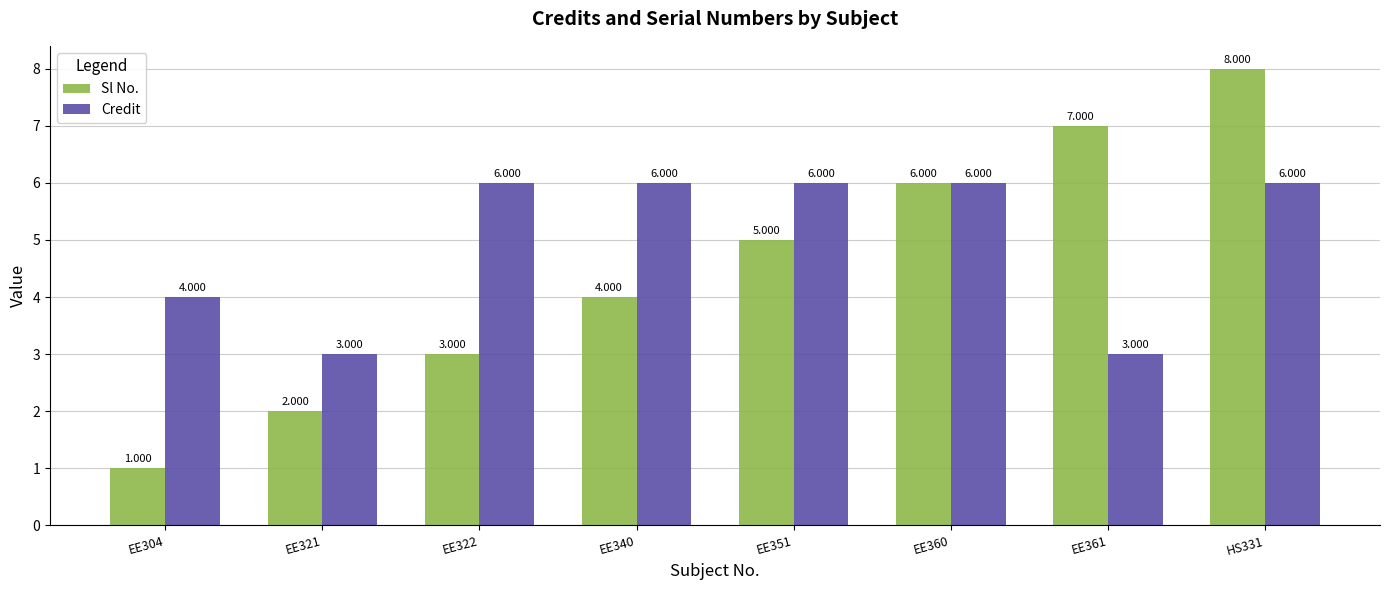

Reading left to right, transcribe all the data shown in this chart.

Sl No.: 1	2	3	4	5	6	7	8
Credit: 4	3	6	6	6	6	3	6